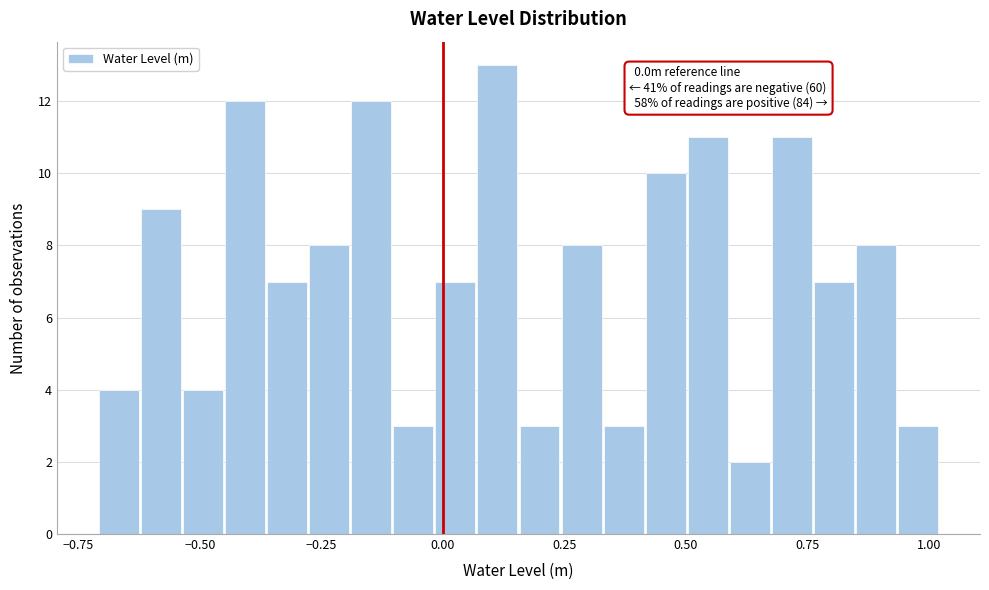

Read against the x-axis, roughly where is the centre of the tallest bar?

0.10